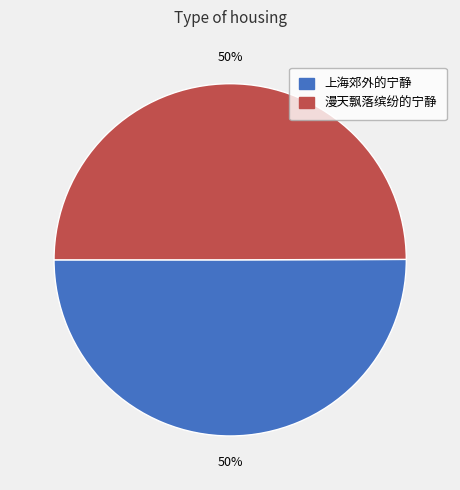

Approximately how many times larger is the value at 上海郊外的宁静 compared to 漫天飘落缤纷的宁静?

1.0